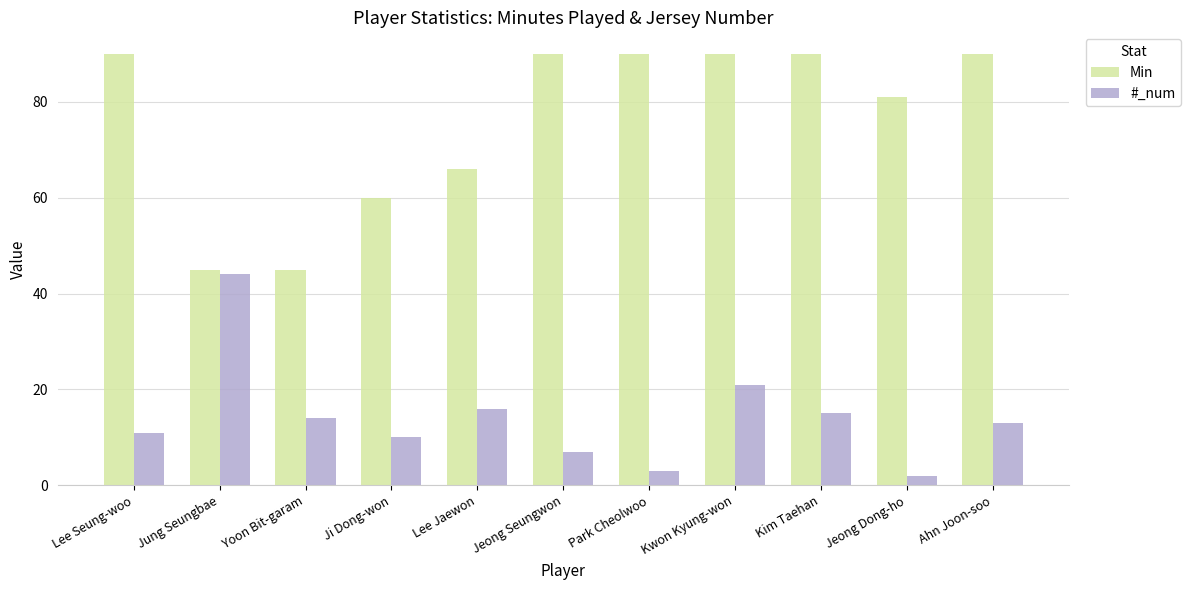

Does the chart contain any negative values?

No